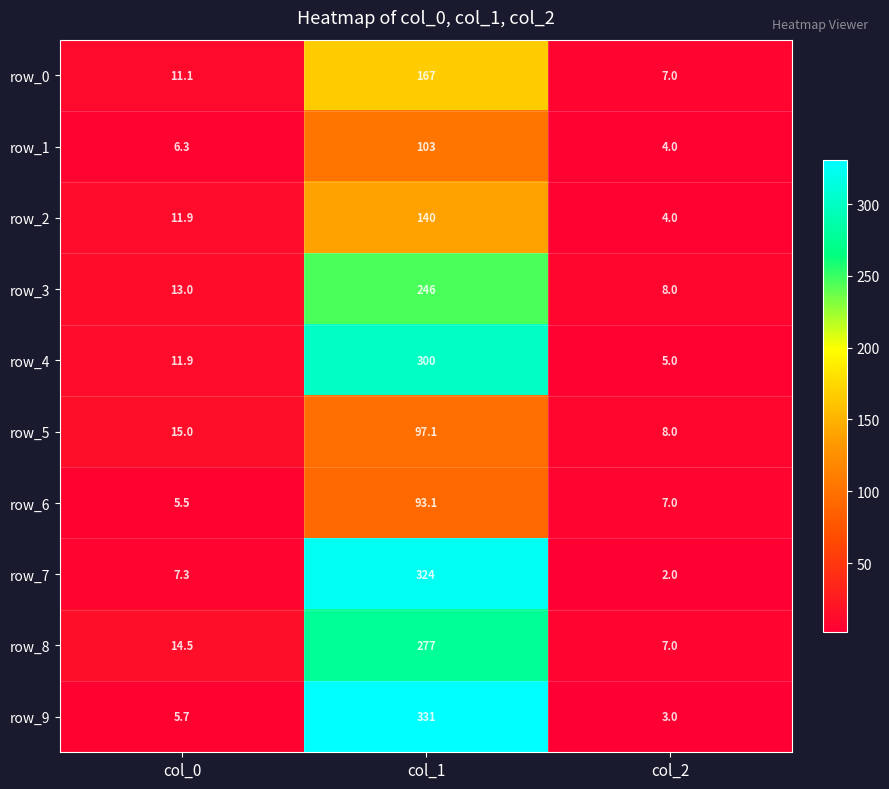

How many values in the row_6 series are below 7?

1